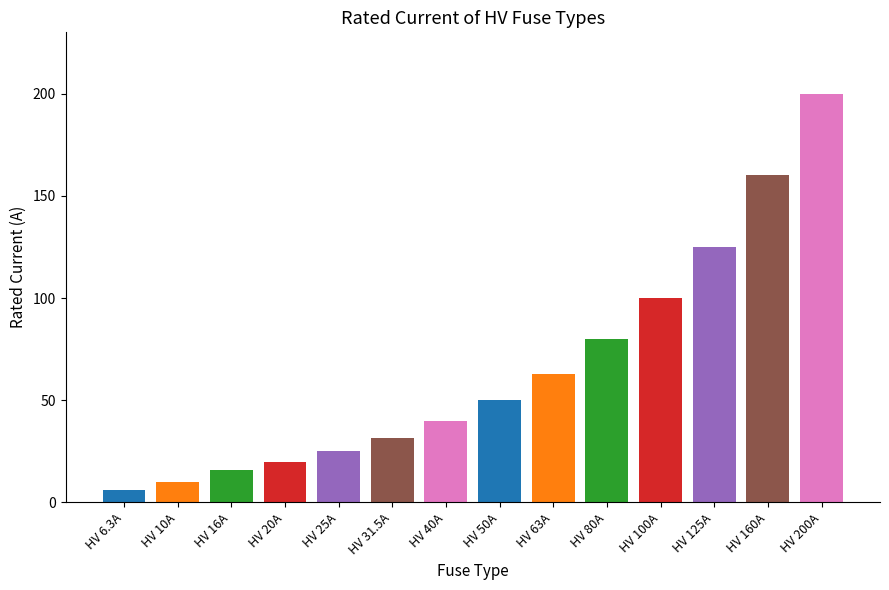

What position from the left is HV 50A?

8